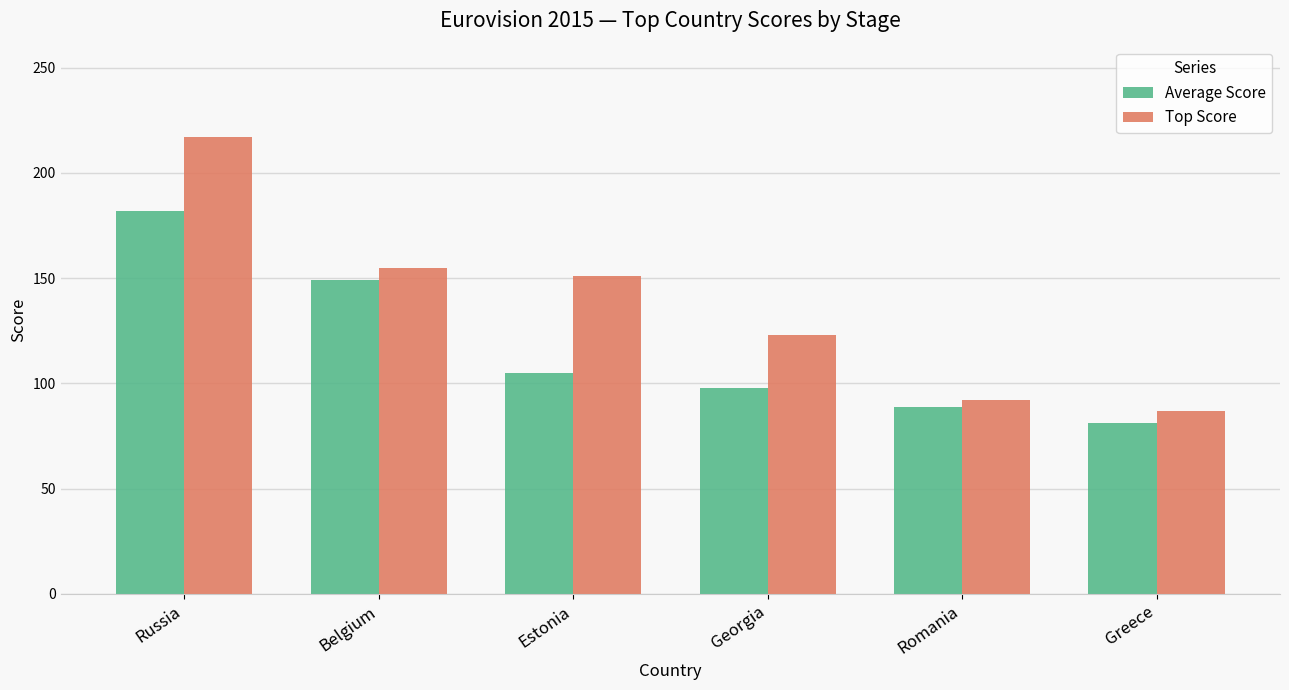

Rank the categories by Average Score value from highest to lowest.

Russia, Belgium, Estonia, Georgia, Romania, Greece